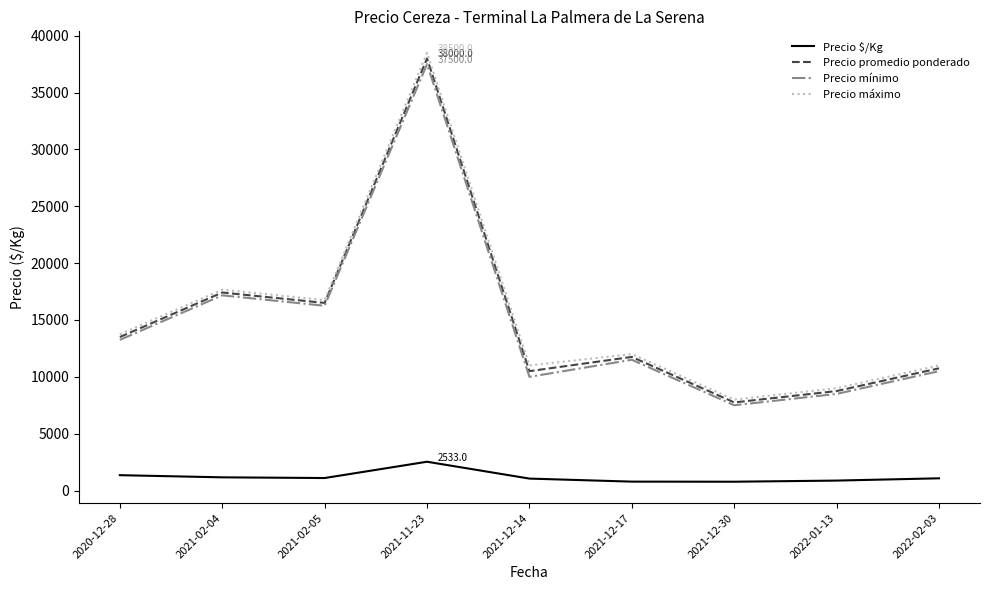

What is the spread (max minus min) of values at 2021-02-04?

16505.7